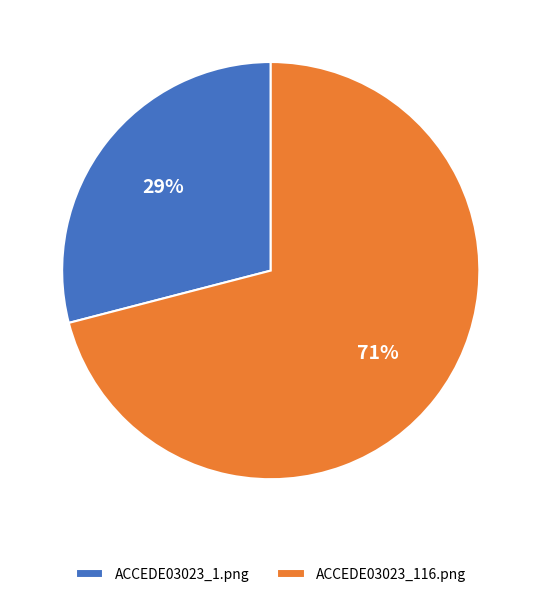

Which slice is the smallest?

ACCEDE03023_1.png